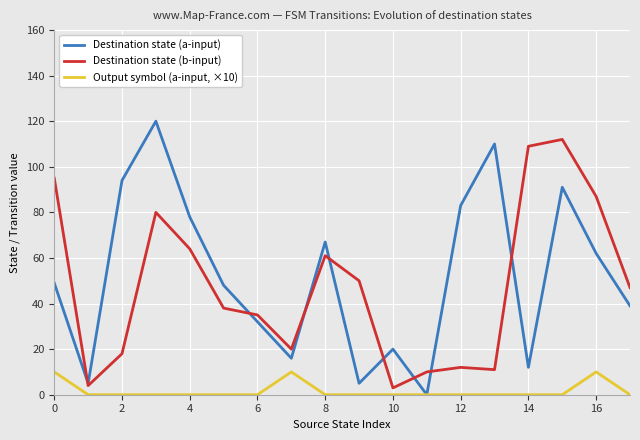

Rank the series by their maximum value, from highest to lowest.

Destination state (a-input), Destination state (b-input), Output symbol (a-input, ×10)